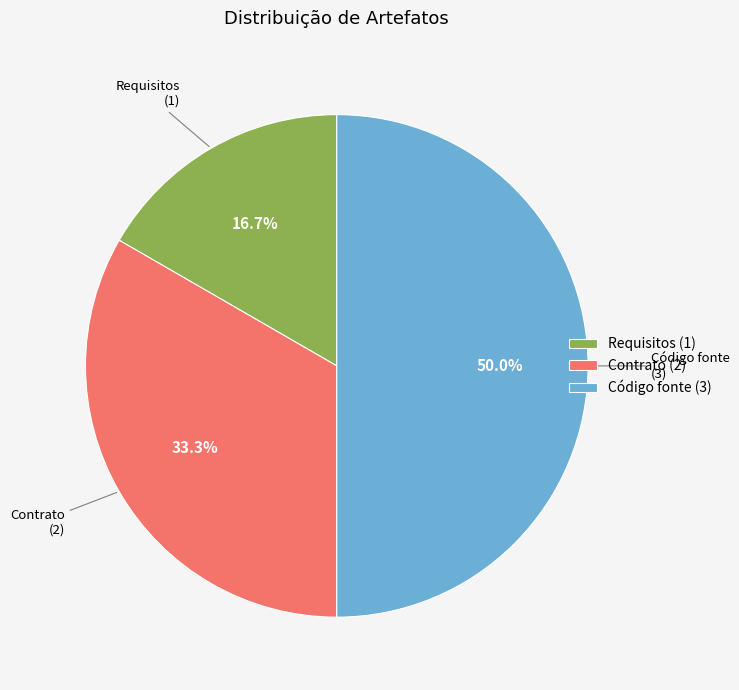

Approximately how many times larger is the value at Código fonte (3) compared to Requisitos (1)?

3.0